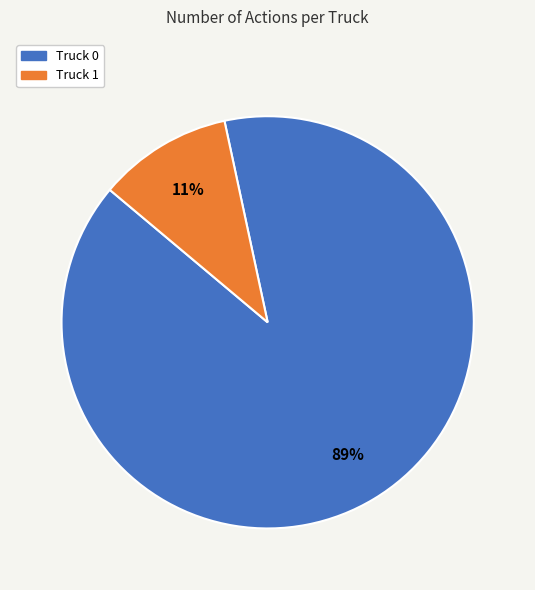

True or false: Truck 1 accounts for 23% of the total.

False